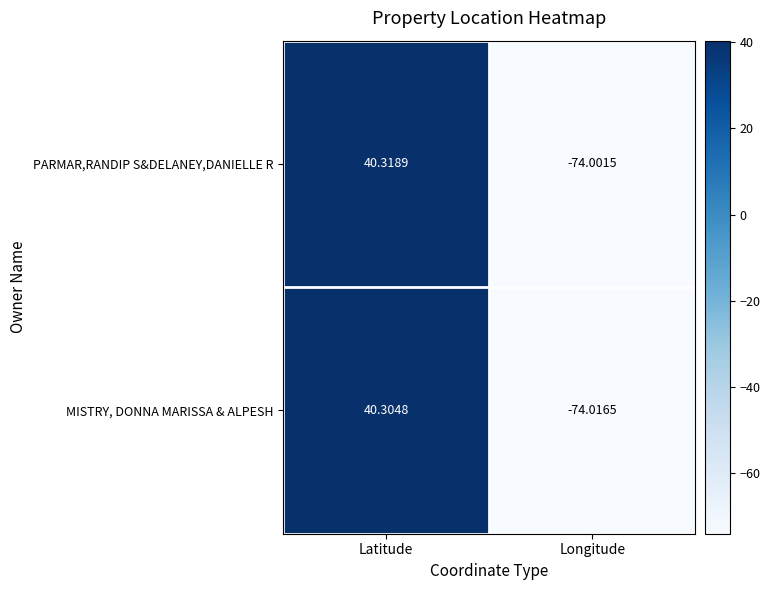

Which series changed the most between Latitude and Longitude?

MISTRY, DONNA MARISSA & ALPESH